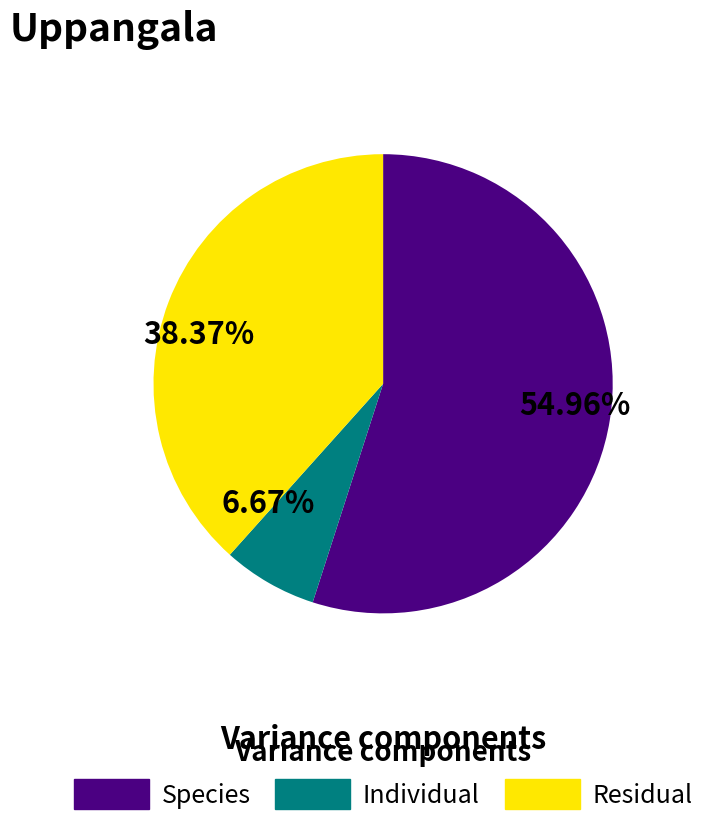

Rank the categories by value from highest to lowest.

54.96%, 38.37%, 6.67%